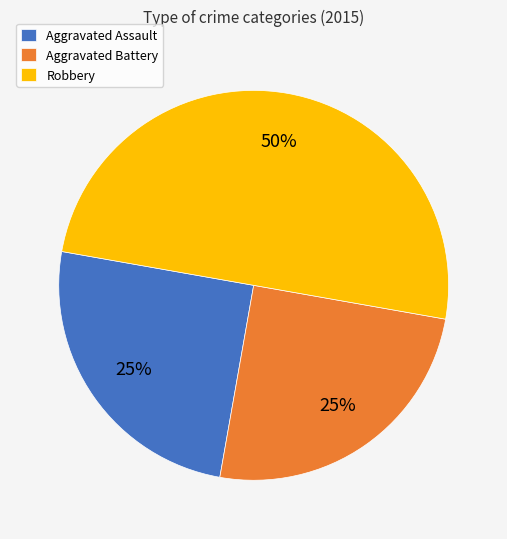

What is the ratio of the value at Aggravated Assault to the value at Aggravated Battery?

1.0